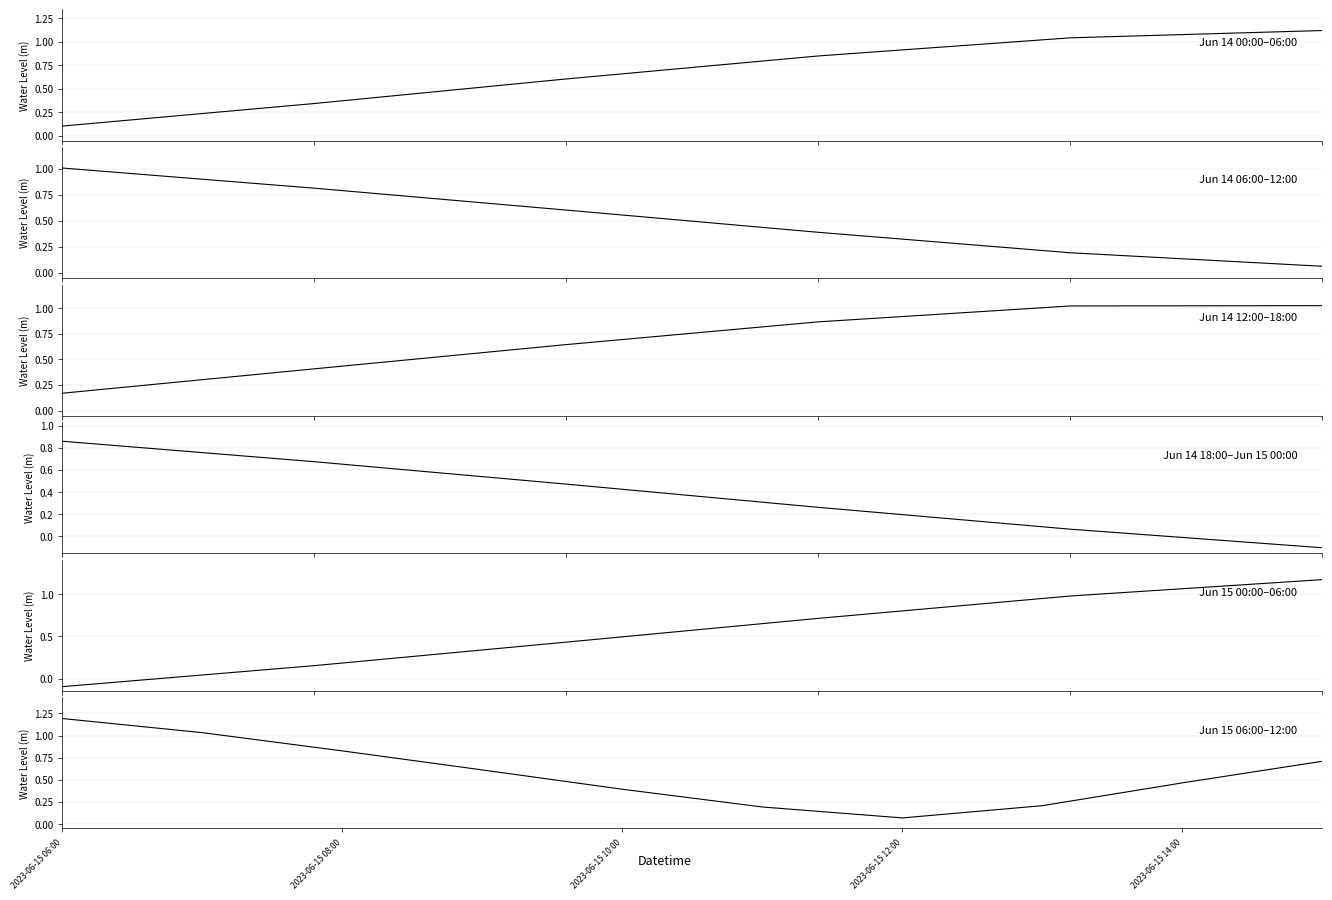

Which label corresponds to the largest value in the chart?

2023-06-15 06:00